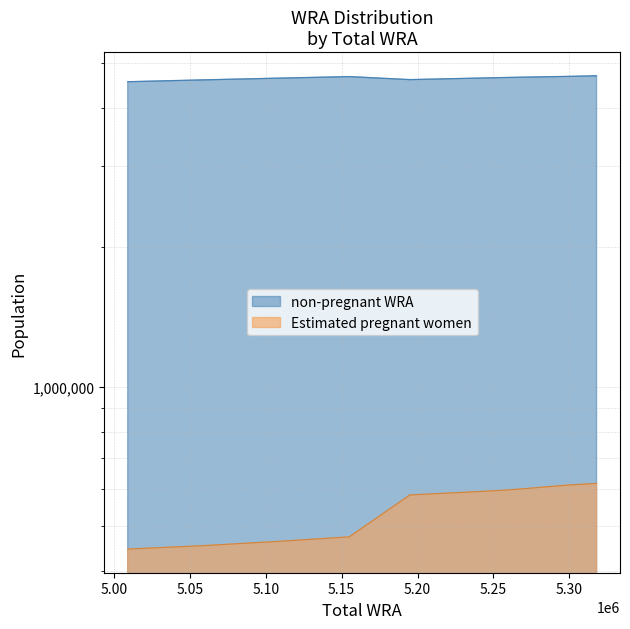

True or false: non-pregnant WRA and Estimated pregnant women intersect in this chart.

False